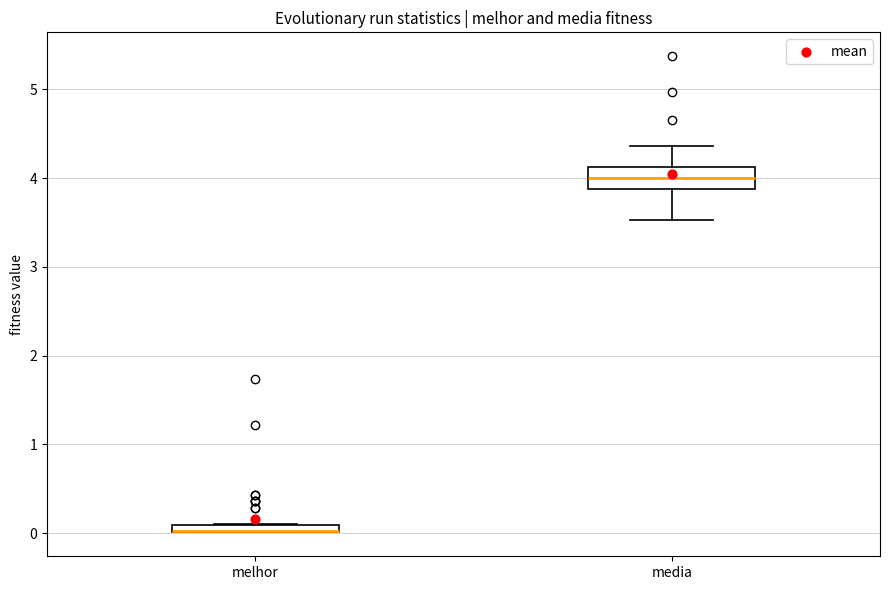

Where is the lower edge of the box for melhor on the y-axis? The values are not printed on the chart, so give them approximately, as read against the axis.

0.0